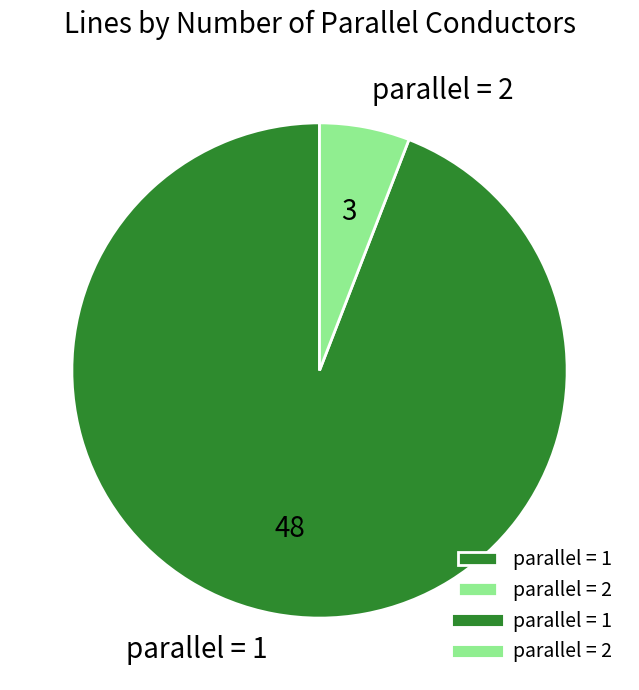

Which has a higher value, parallel = 1 or parallel = 2?

parallel = 1